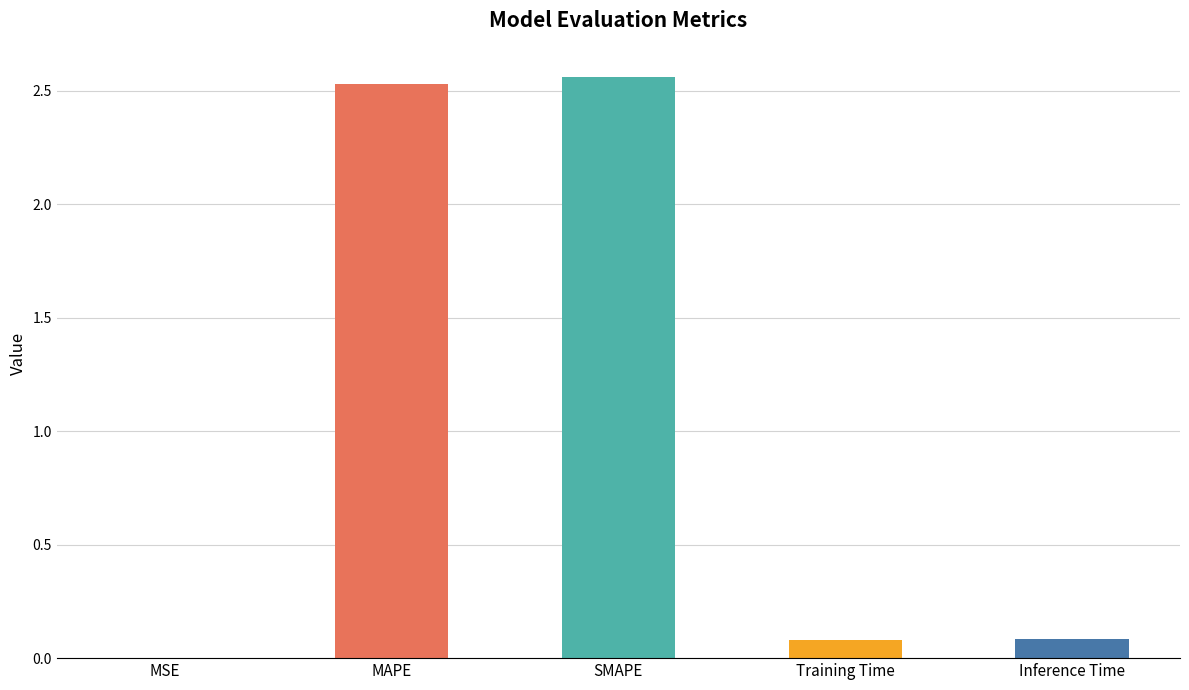

The chart shows a value of 0.0 at MSE. True or false?

True